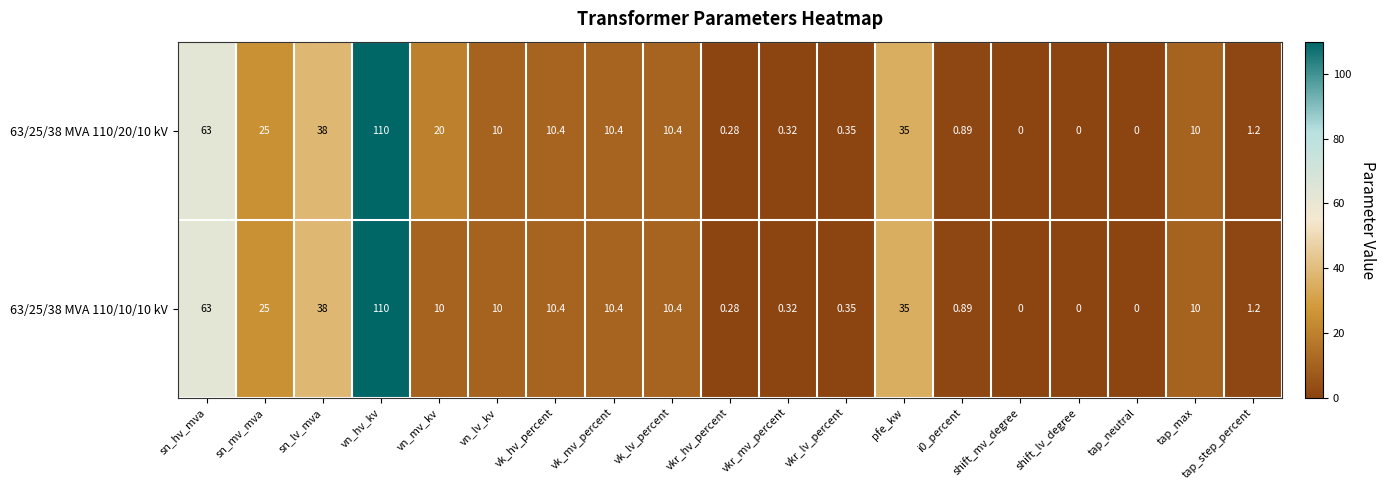

What is the total value across all series at vk_mv_percent?

20.8